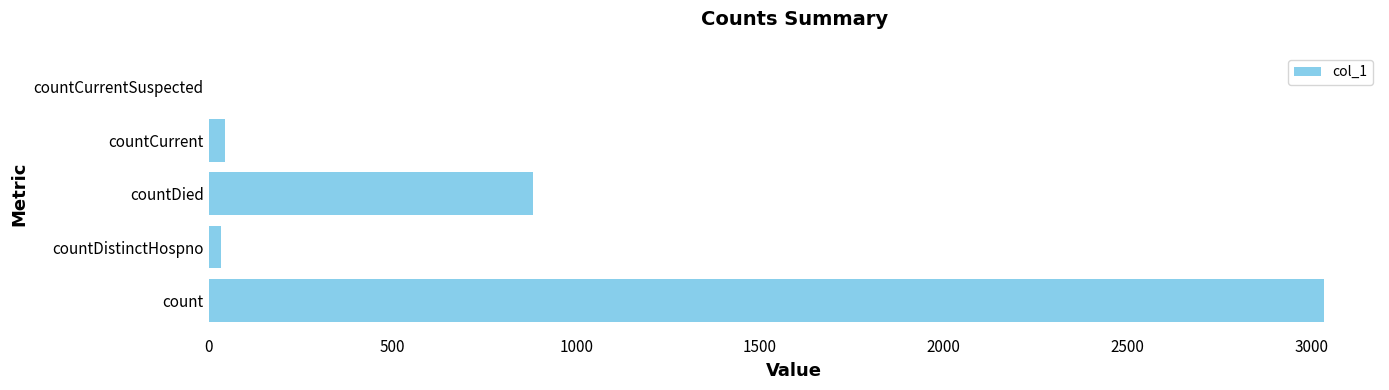

What is the average value?

799